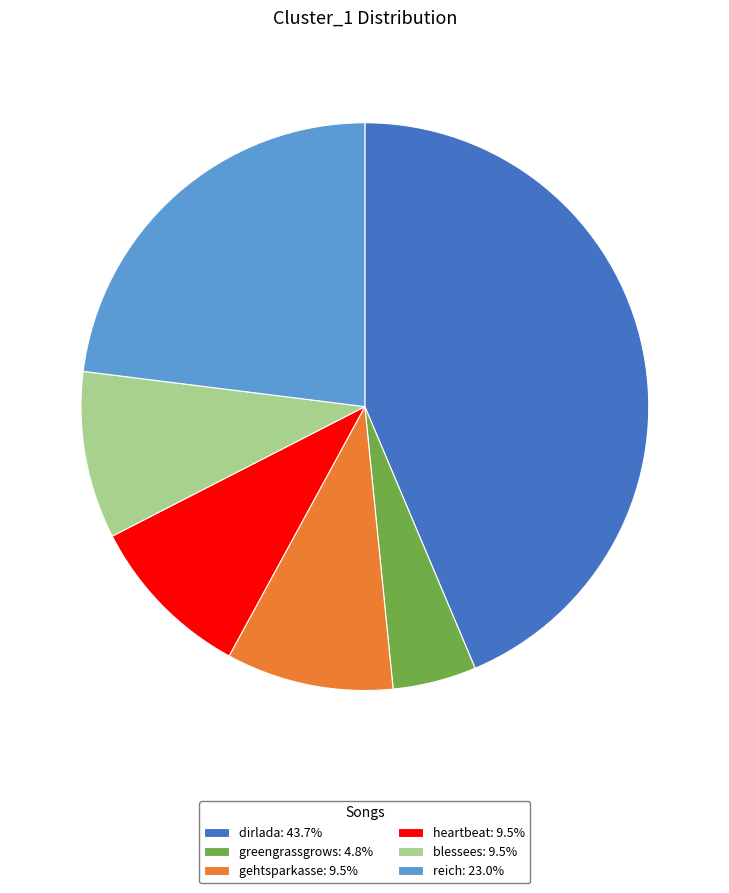

Approximately how many times larger is the value at blessees: 9.5% compared to heartbeat: 9.5%?

1.0